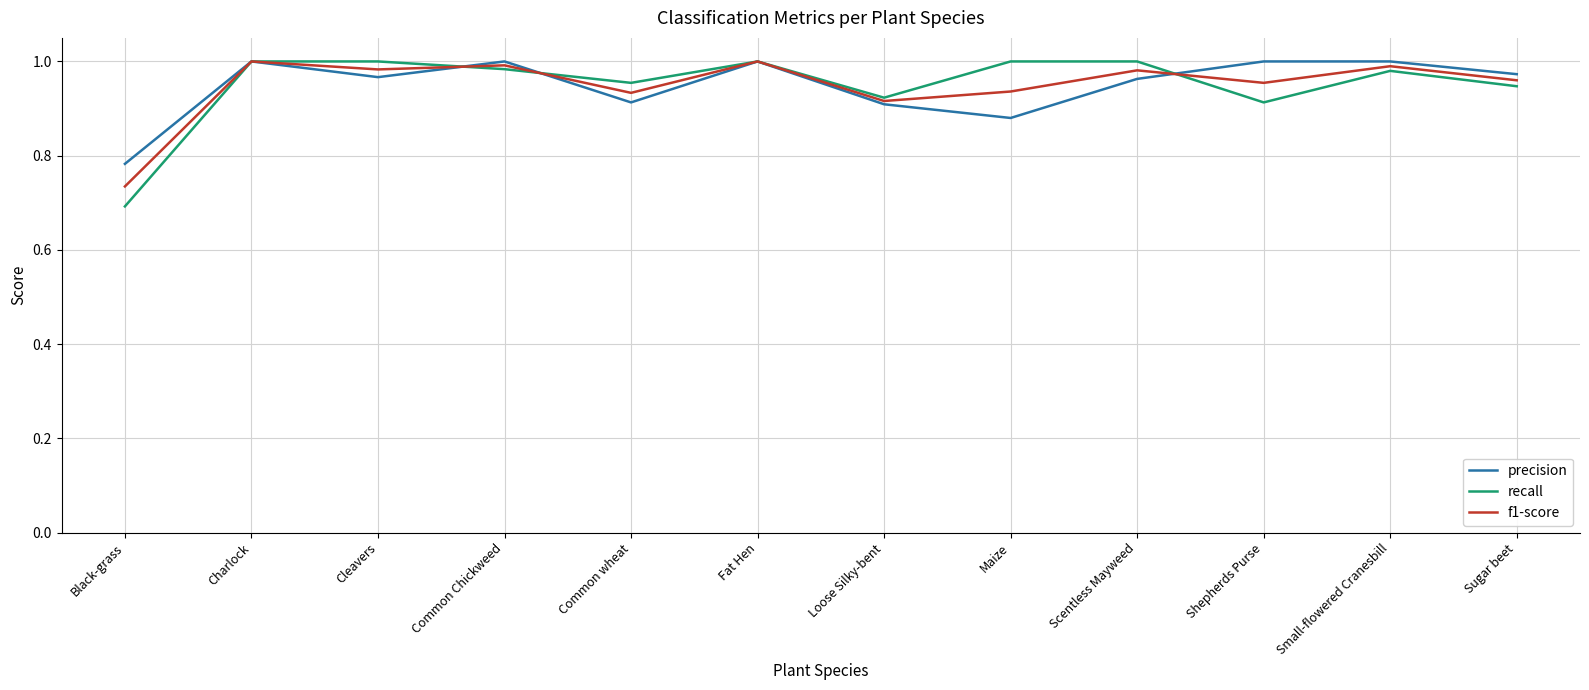

Count the number of categories in the chart.

12